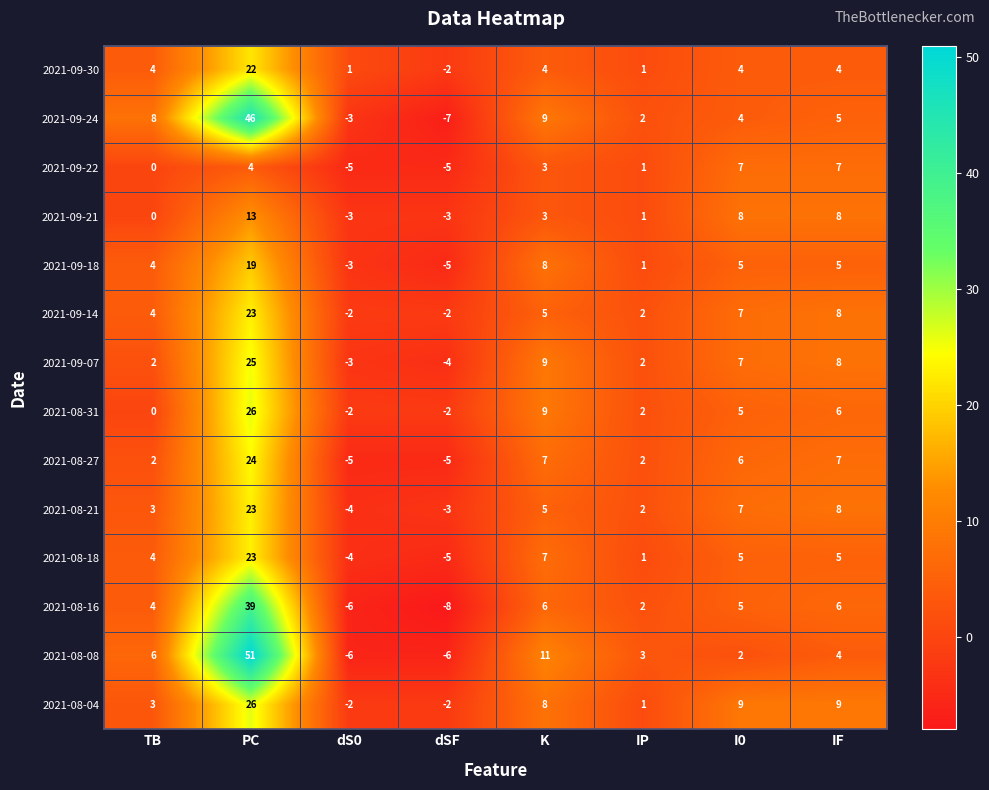

What is the average value of the 2021-09-24 series?

8